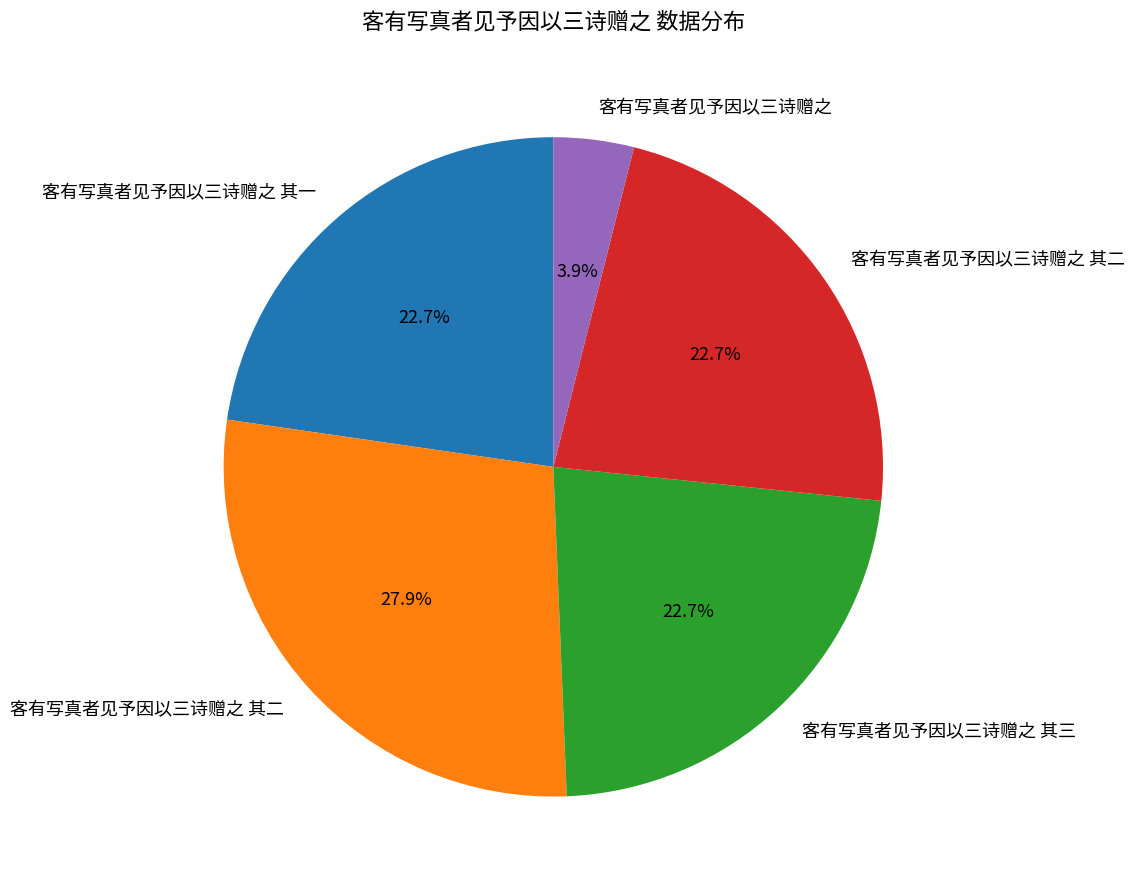

Is there a majority slice in this chart?

No